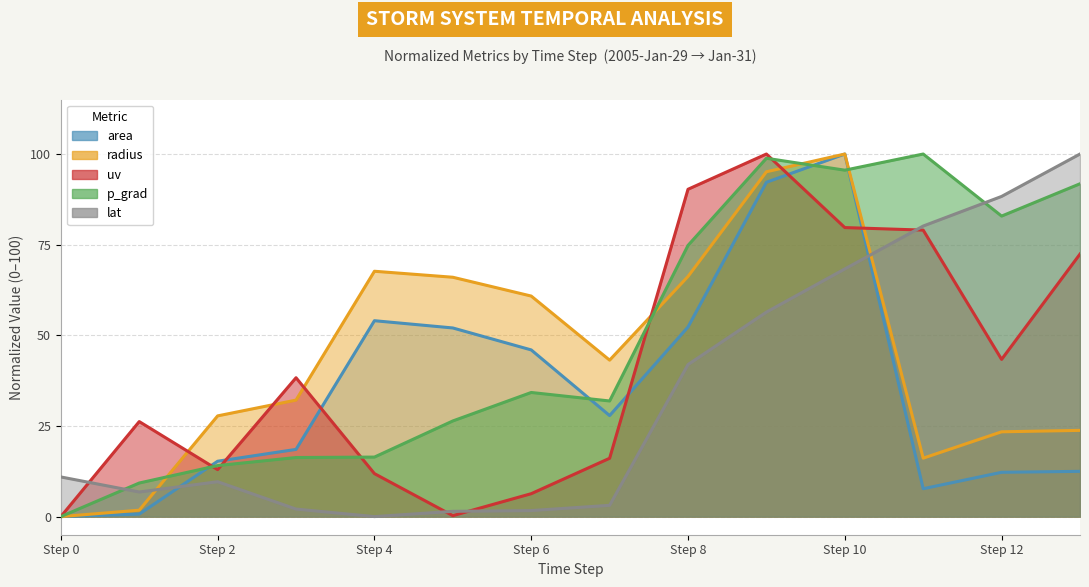

At Step 2, list the series in order from largest to smallest.

radius, area, p_grad, uv, lat